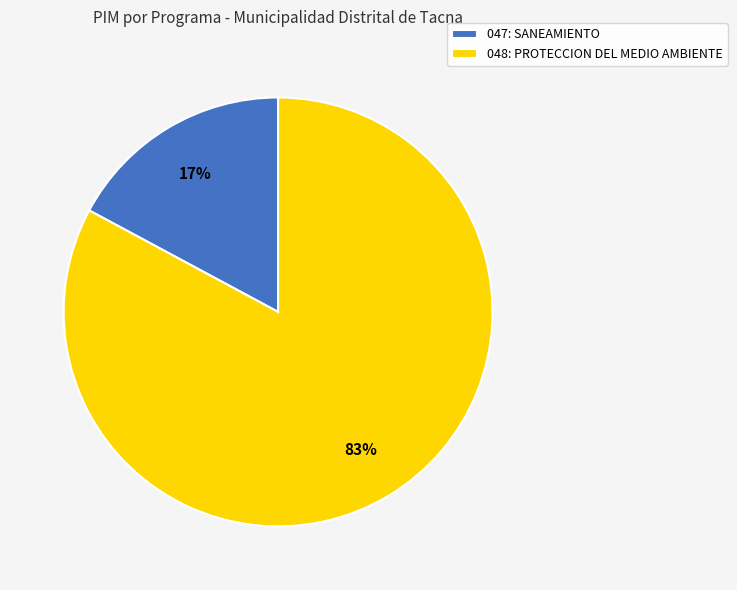

Which category has the smallest portion of the pie?

047: SANEAMIENTO